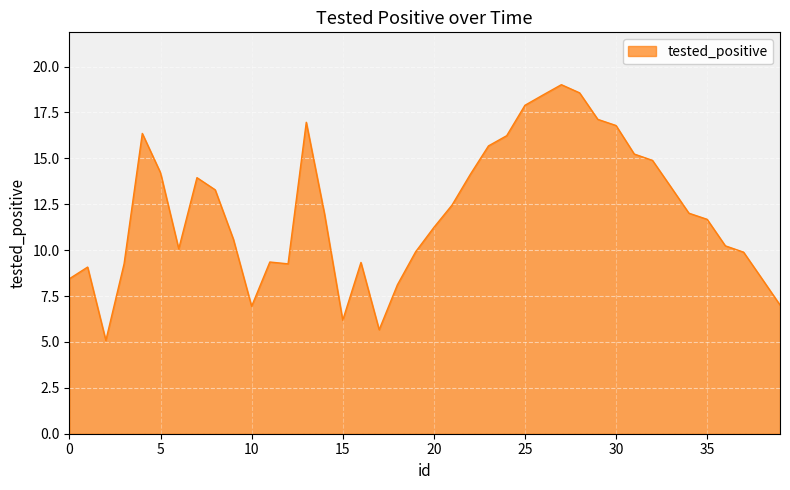

What is the maximum value shown in the chart?

19.0